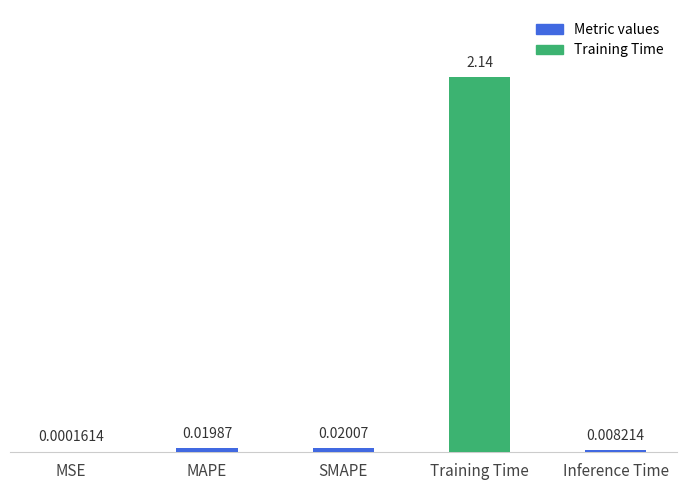

What is the difference between the values at MSE and Training Time?

2.1